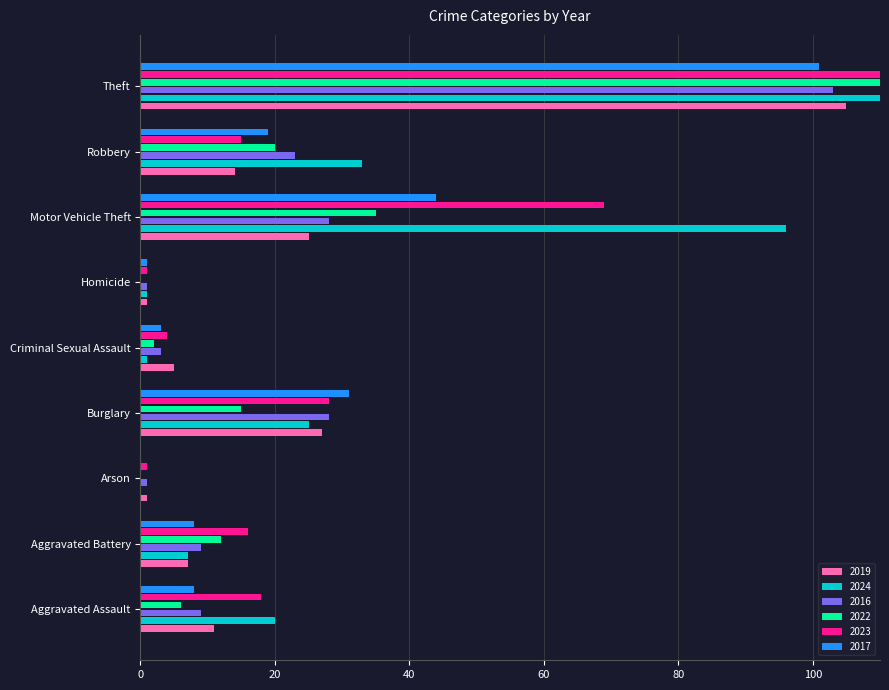

What is the sum of the 2019 values at Aggravated Battery and Burglary?

34